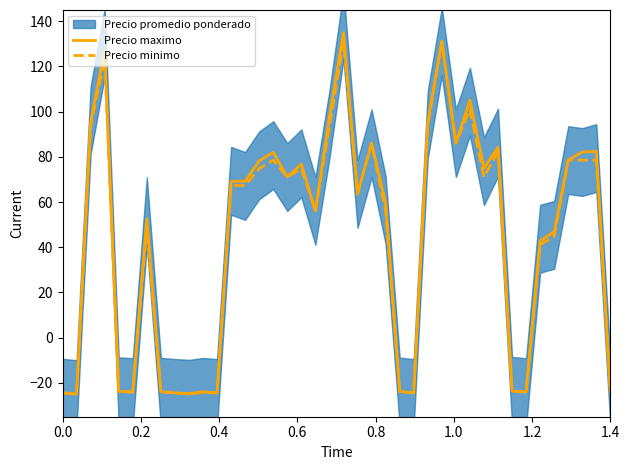

Which series has the largest range (max minus min)?

Precio maximo